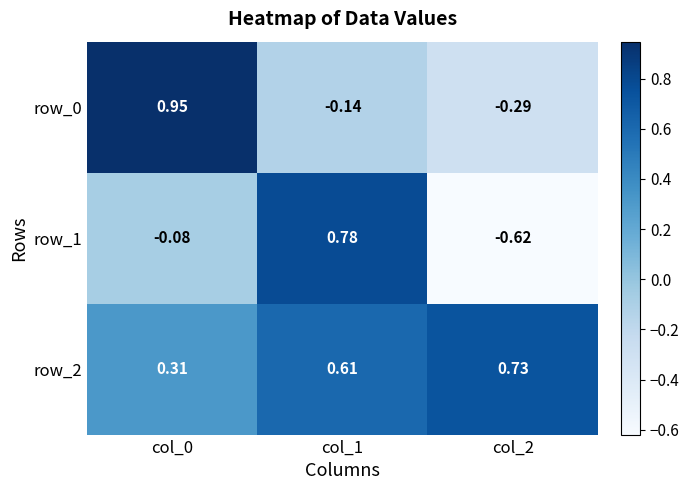

What is the difference between the maximum and second lowest values in the row_0 series?

1.1